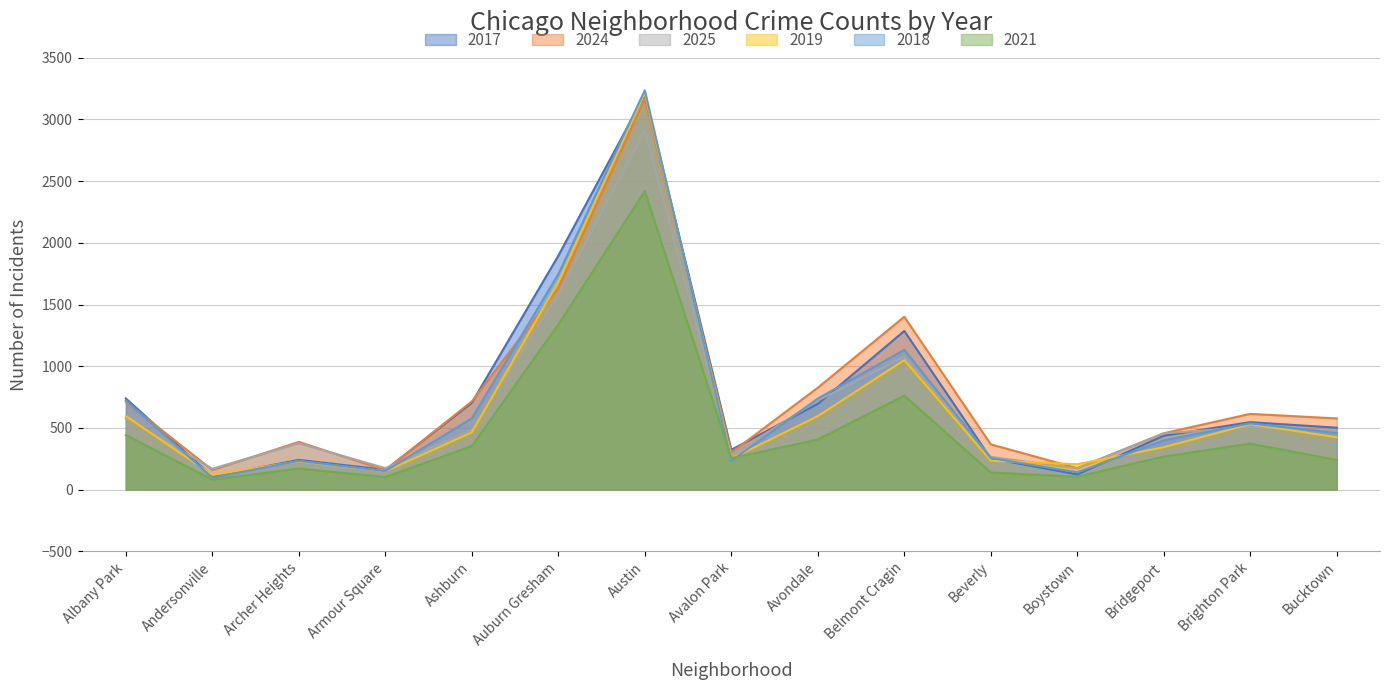

Reading left to right, list all the values displayed in this chart.

2017: 739	106	241	161	704	1896	3201	323	695	1286	253	123	437	547	502
2024: 712	159	387	157	715	1634	3168	300	826	1401	367	174	457	614	577
2025: 578	169	376	174	485	1579	2910	279	723	1076	265	173	456	508	472
2019: 597	119	229	149	464	1684	3216	251	596	1050	235	206	344	531	424
2018: 723	97	233	150	578	1746	3236	234	738	1133	256	140	399	537	458
2021: 442	81	171	102	353	1338	2418	255	406	762	139	104	268	373	240